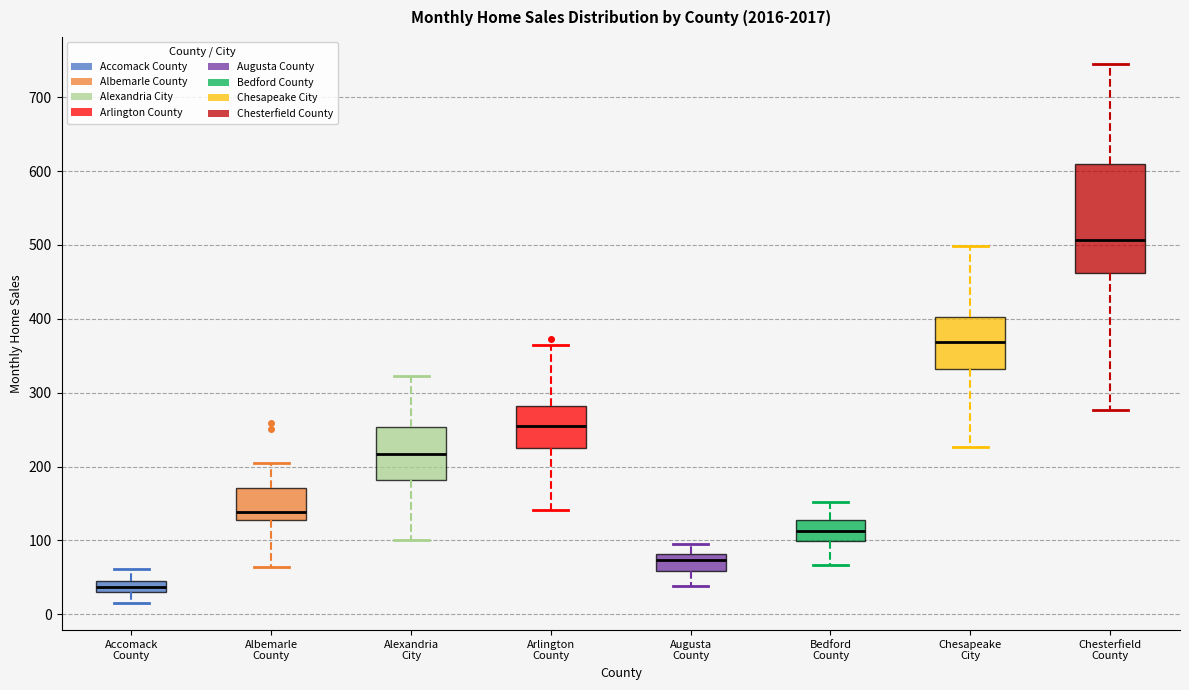

Where is the lower edge of the box for Arlington County on the y-axis? The values are not printed on the chart, so give them approximately, as read against the axis.

220